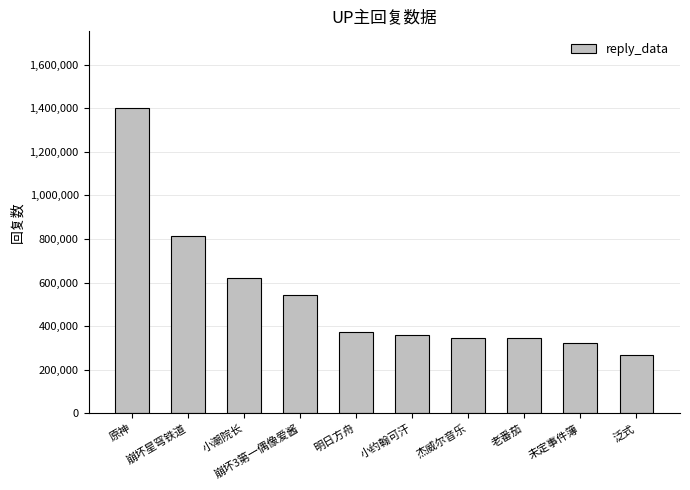

Where does the data first go above 373279?

原神